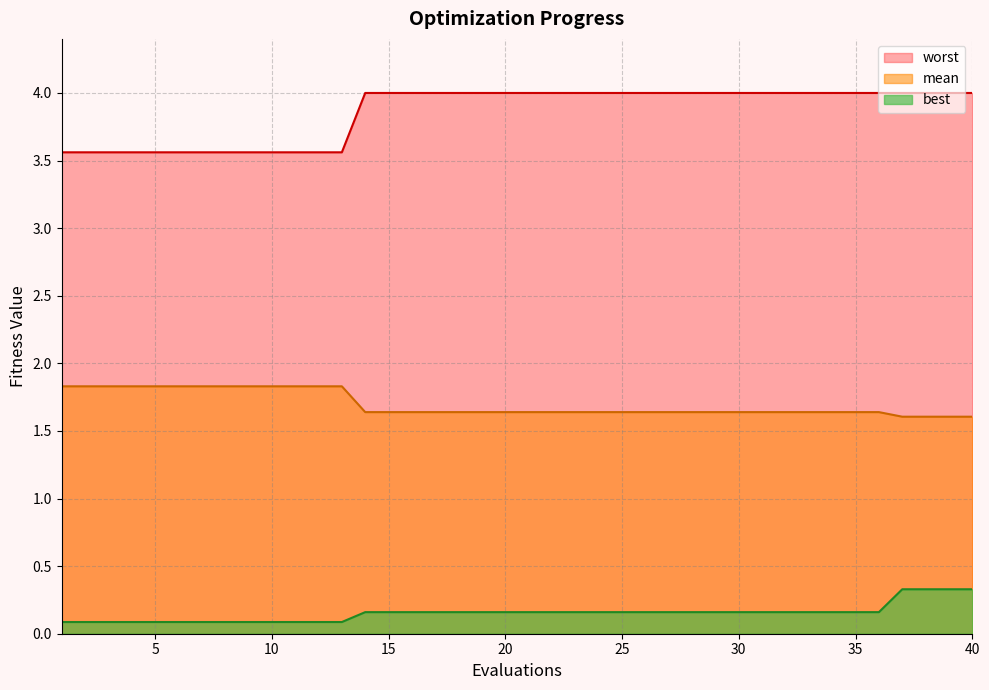

True or false: mean has more than 0 points higher than both neighbors.

False